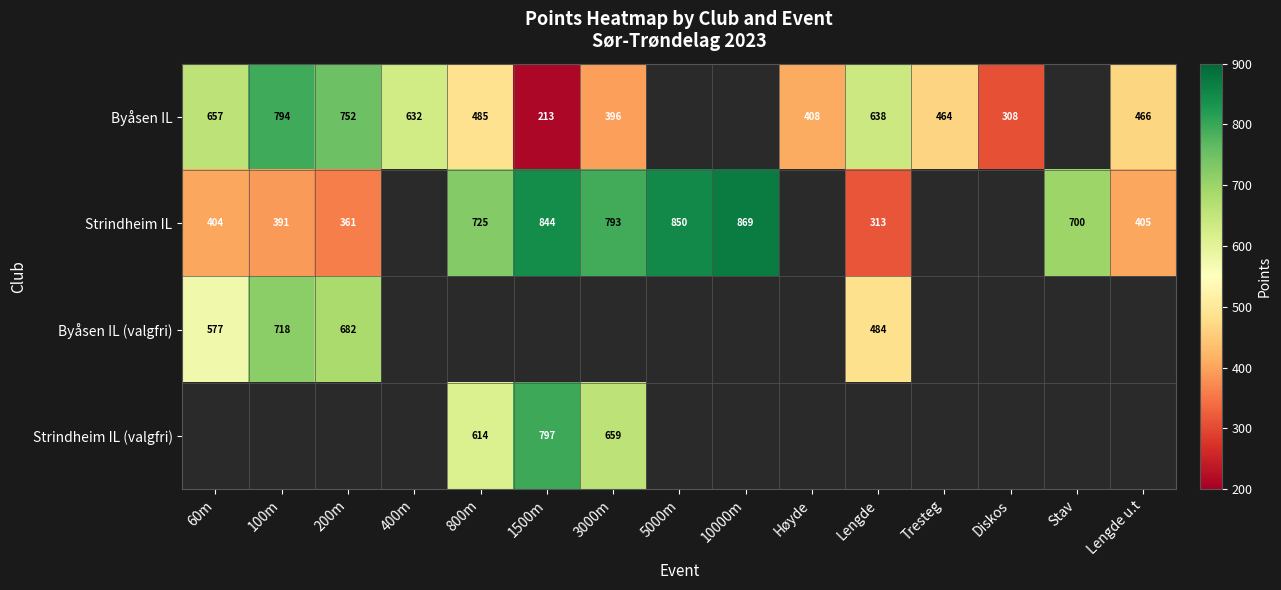

The Byåsen IL series shows 324 at 60m. True or false?

False